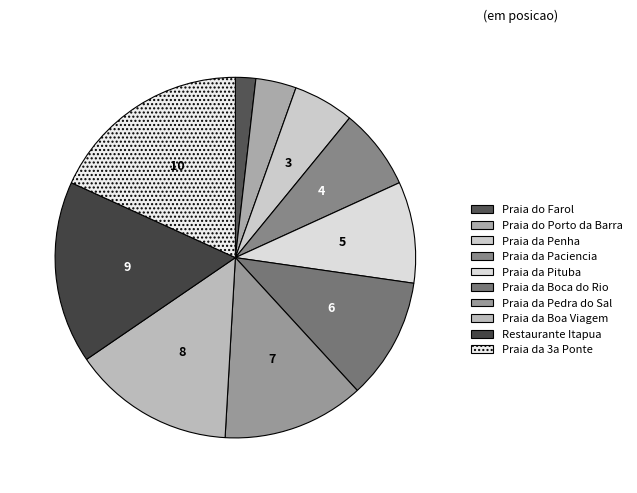

True or false: Praia da Penha accounts for 5% of the total.

True